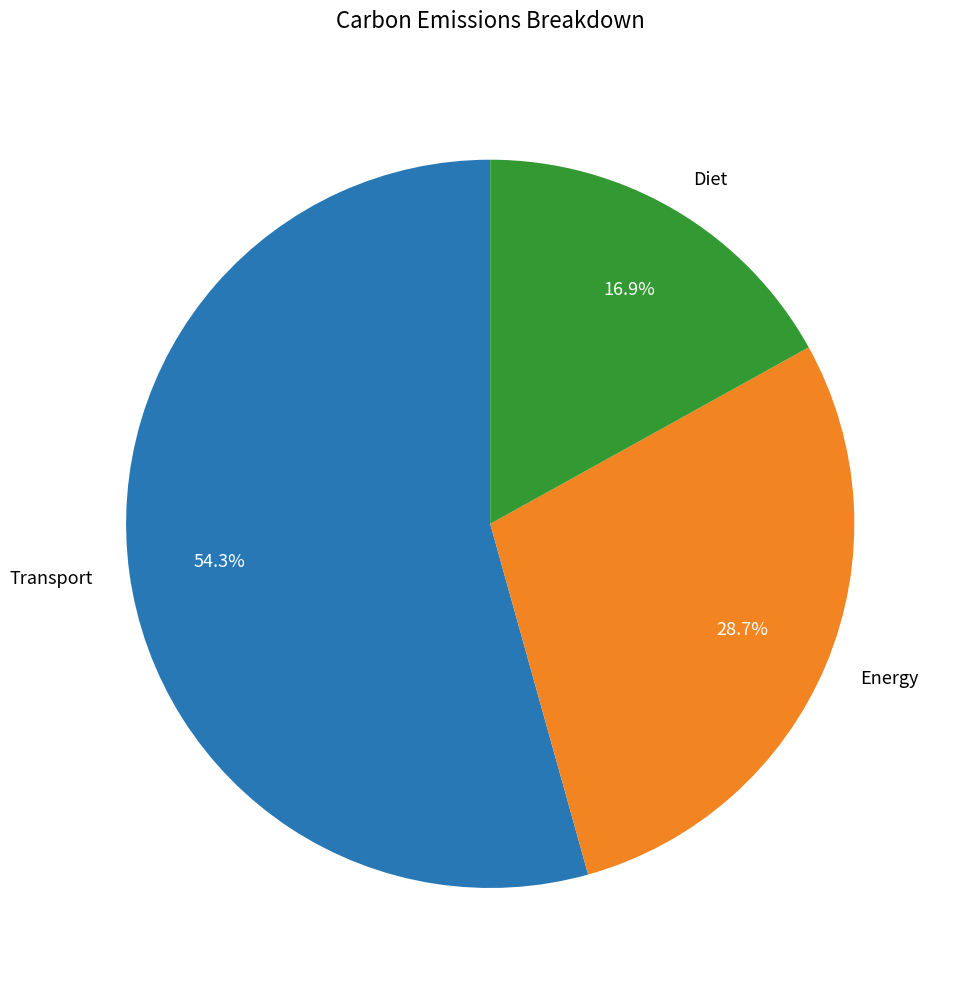

Between Diet and Energy, which is larger?

Energy